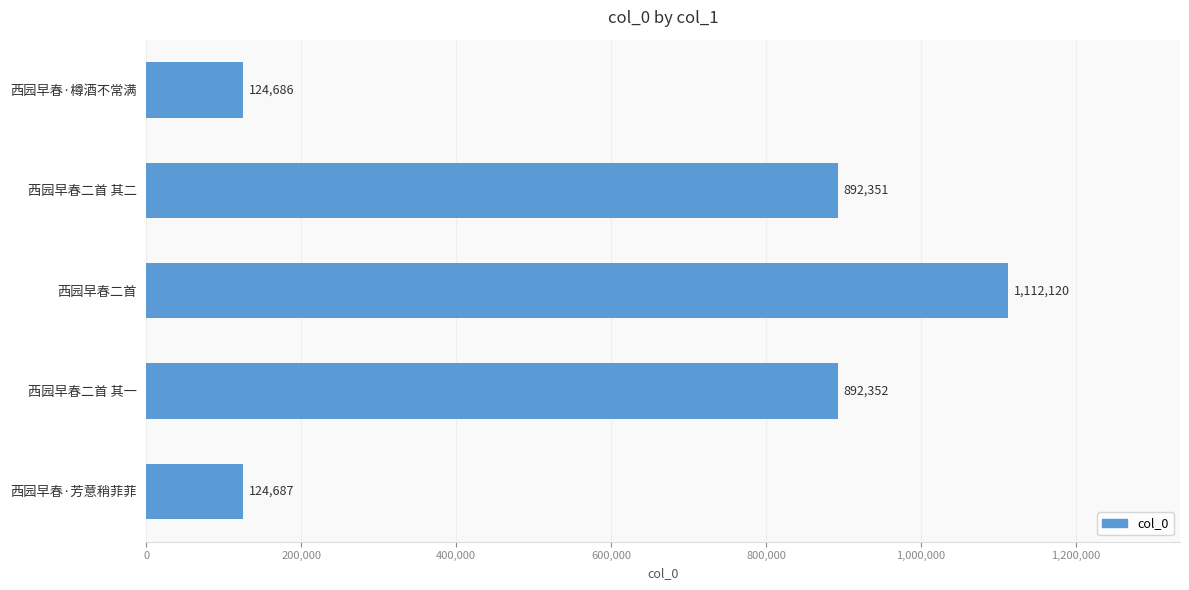

What is the difference between the maximum and minimum values?

987434